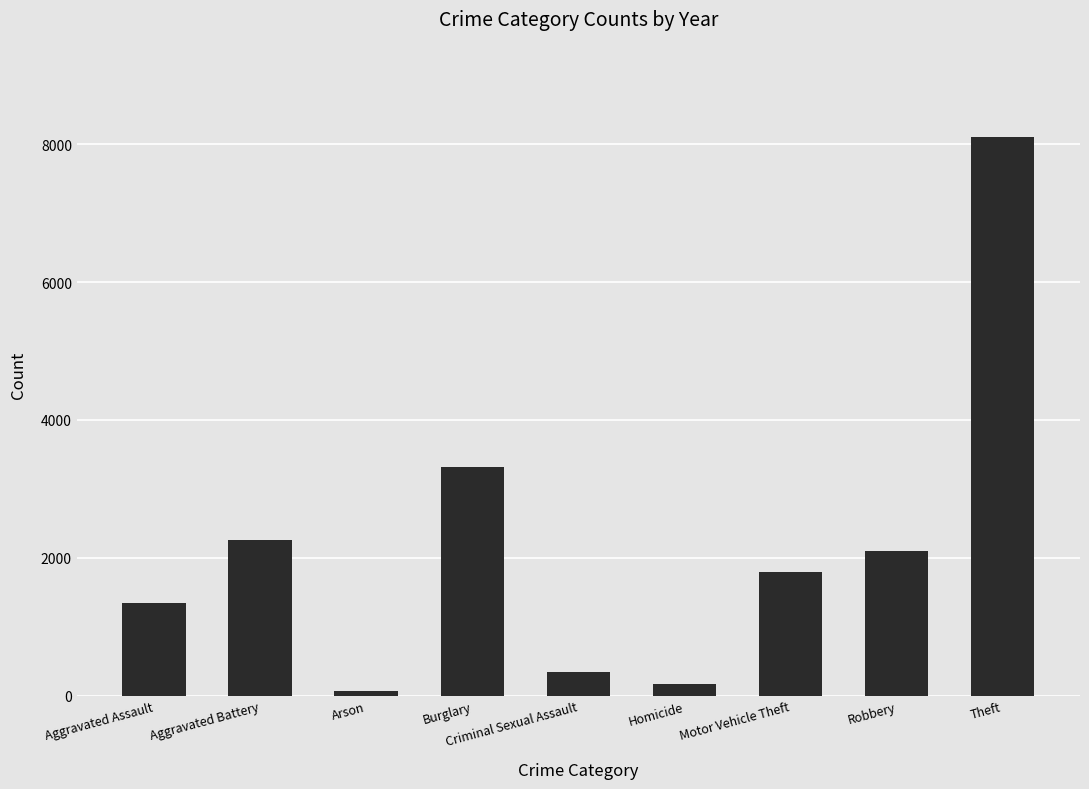

Count the number of categories in the chart.

9